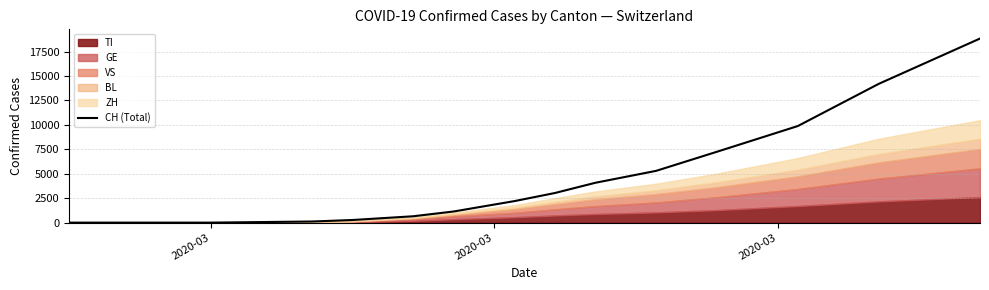

How many lines are shown in the chart?

1